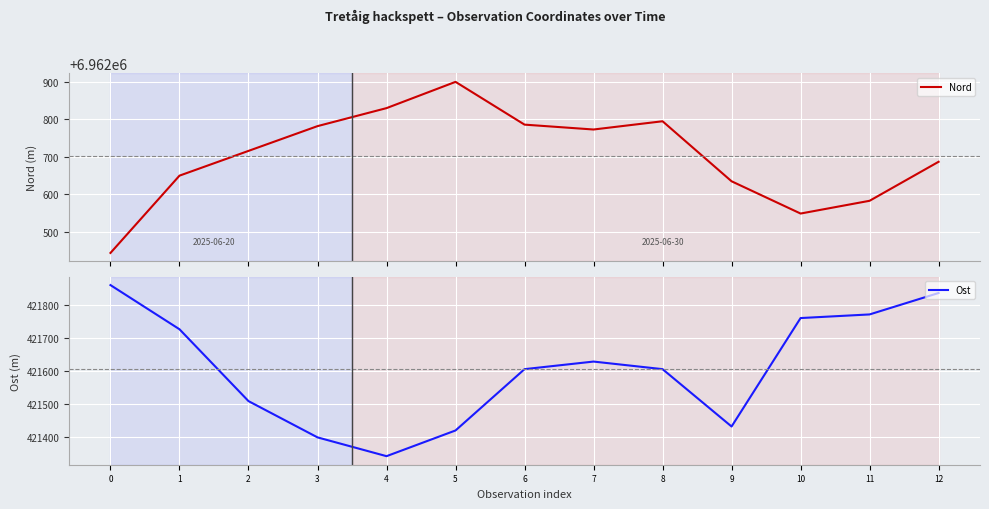

The value of Ost at 3 is 421399. True or false?

True